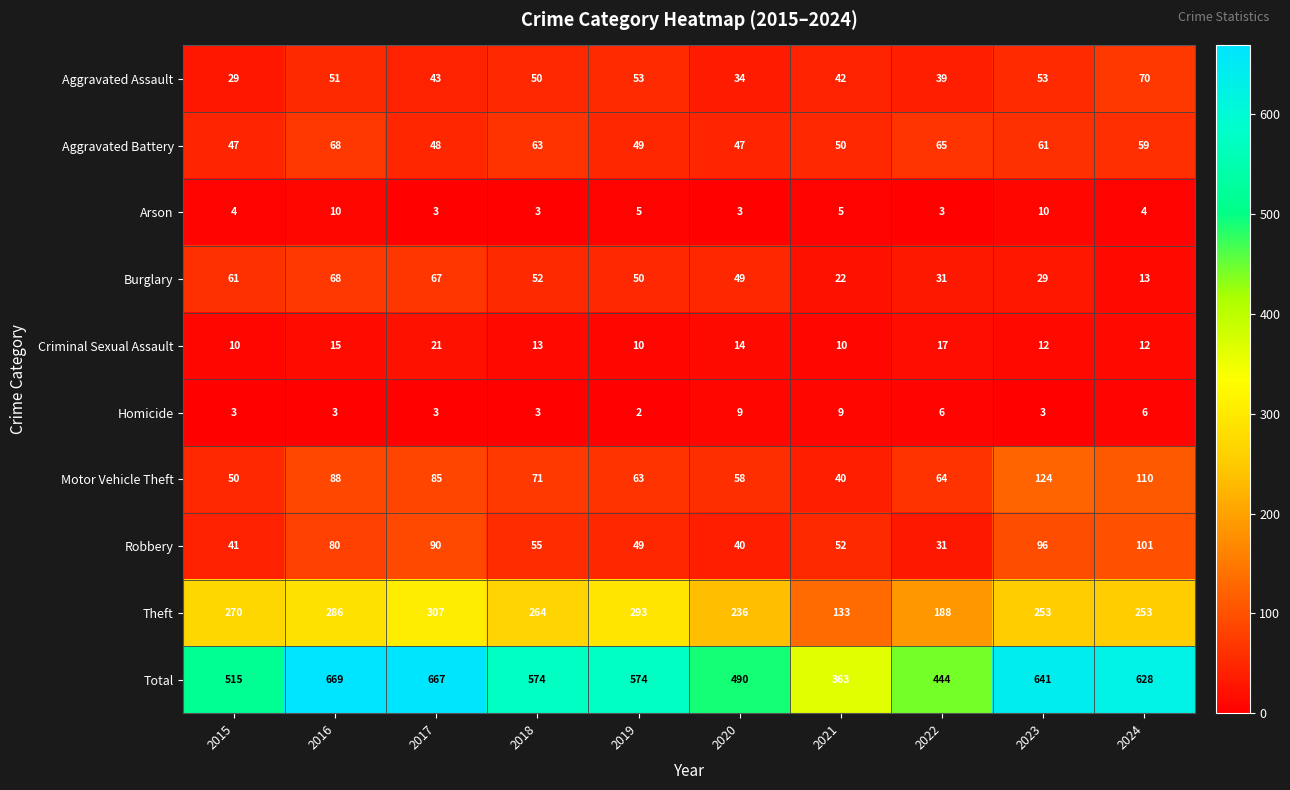

How many Homicide values are between 3 and 6?

7